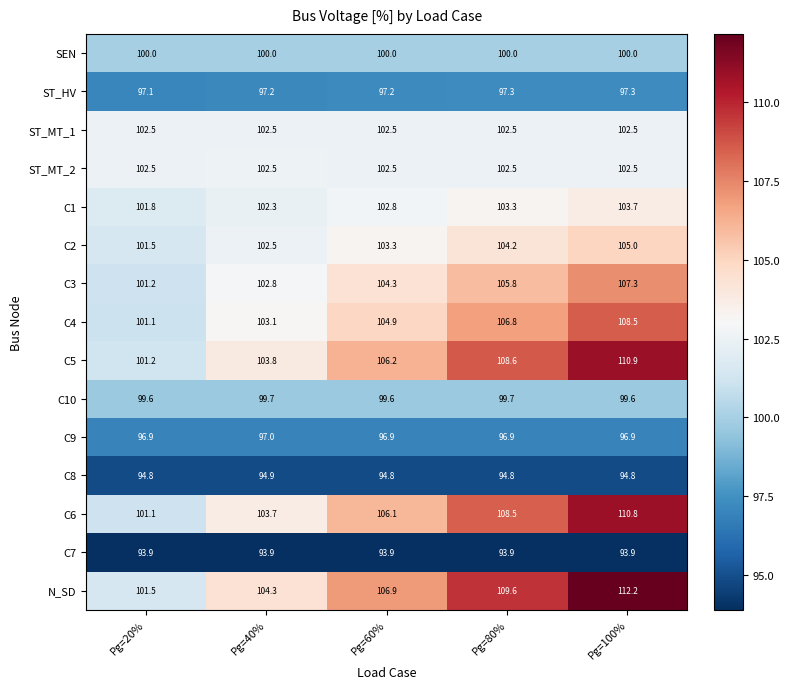

What value does the C2 series have at Pg=40%?

102.5